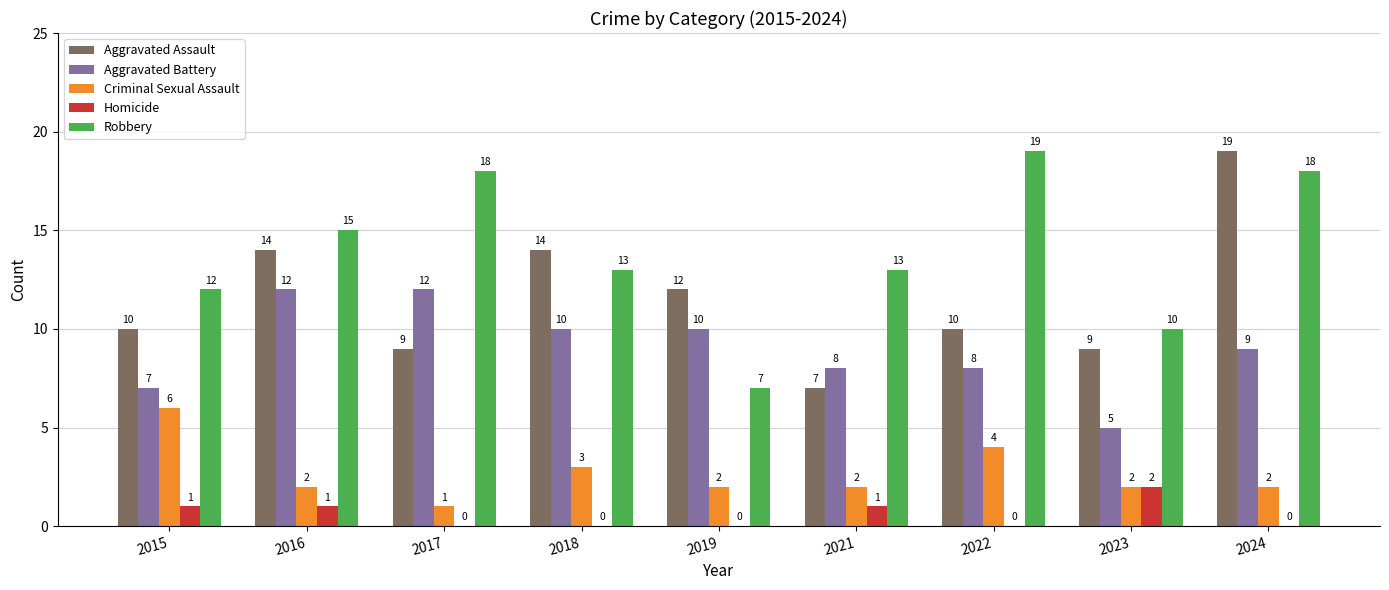

Where is Criminal Sexual Assault nearest to the value 3?

2018